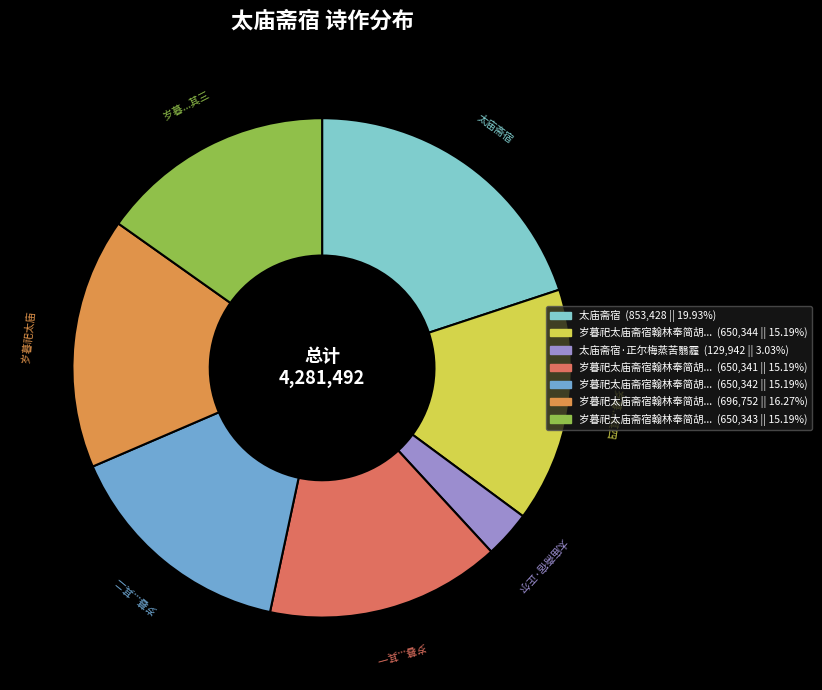

Does any single category account for the majority?

No